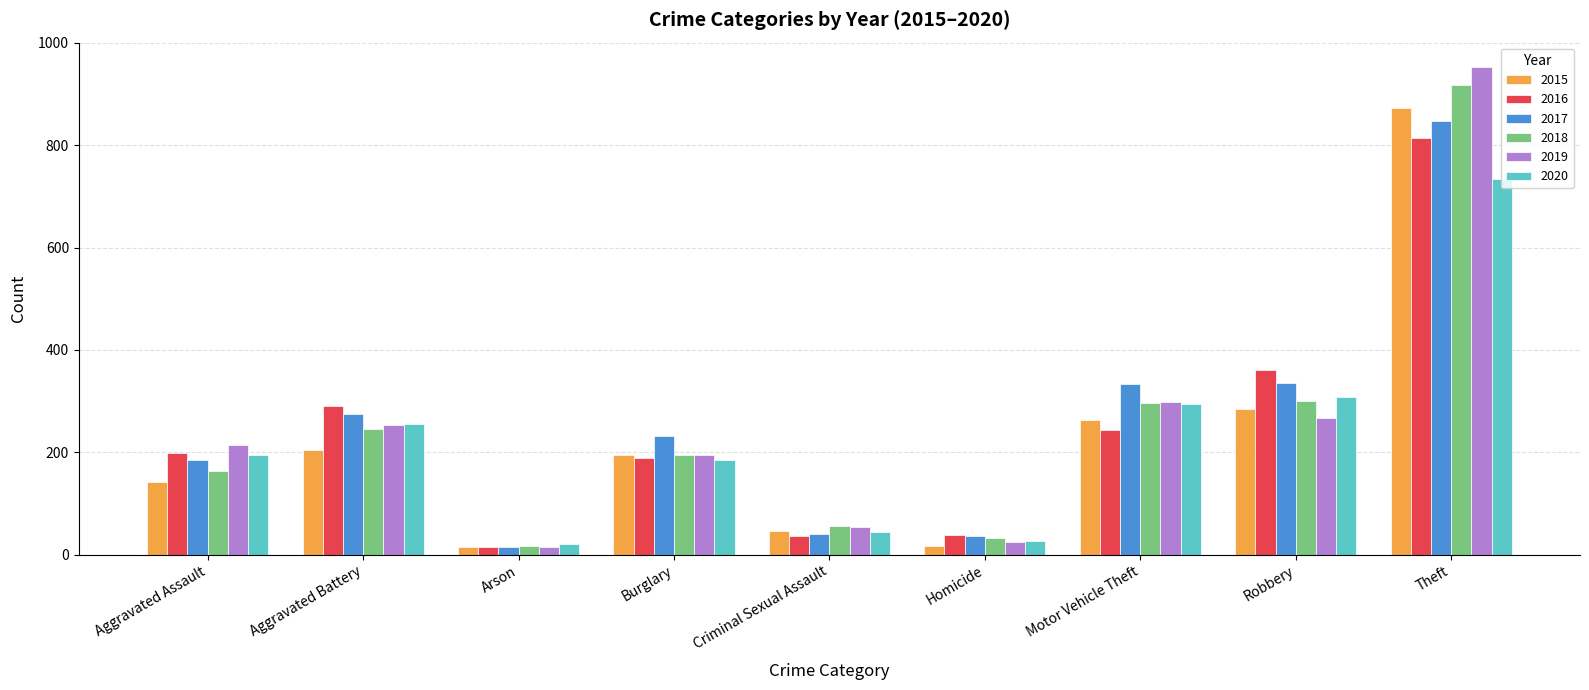

How many bars are there in each group?

6